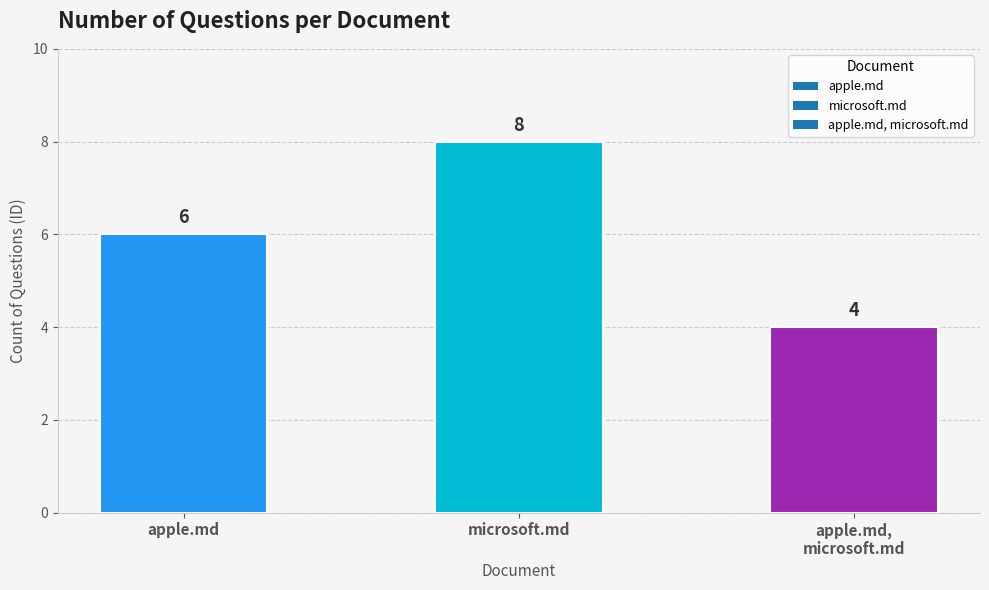

The value at apple.md is 6. True or false?

True